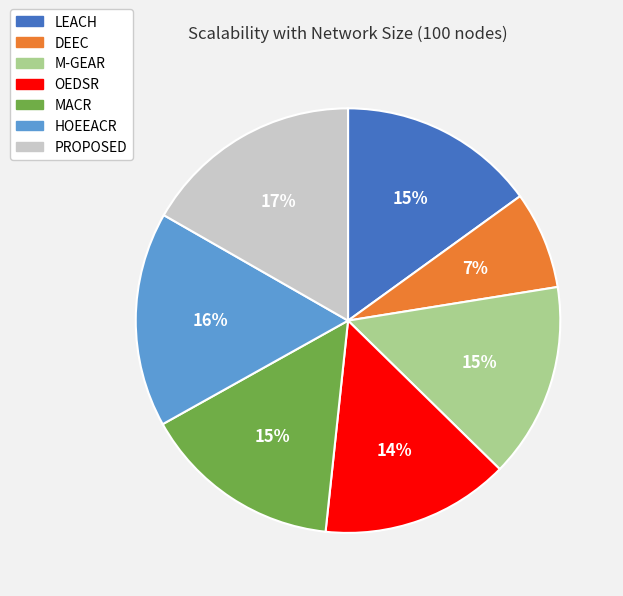

Approximately how many times larger is the value at MACR compared to OEDSR?

1.1